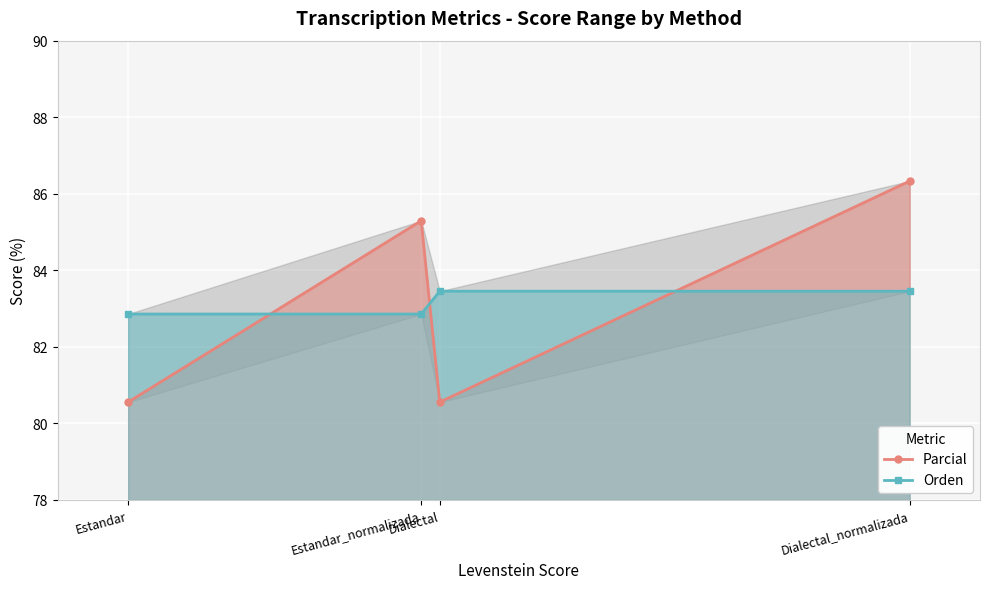

What value does the Parcial series have at Estandar?

80.6